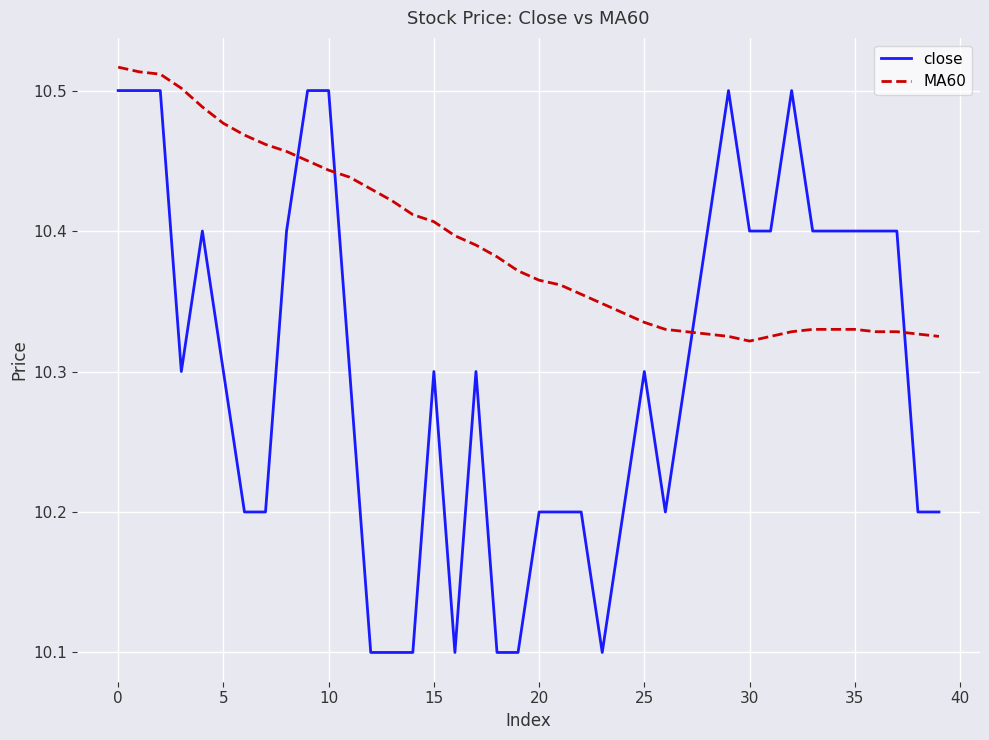

Rank the series by their average value, from lowest to highest.

close, MA60